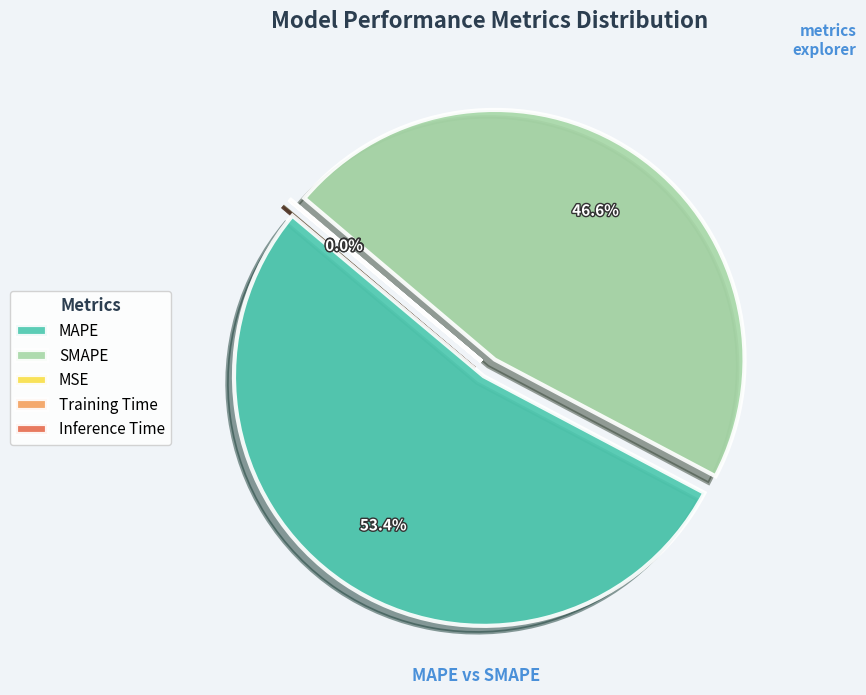

How many slices are in this pie chart?

5